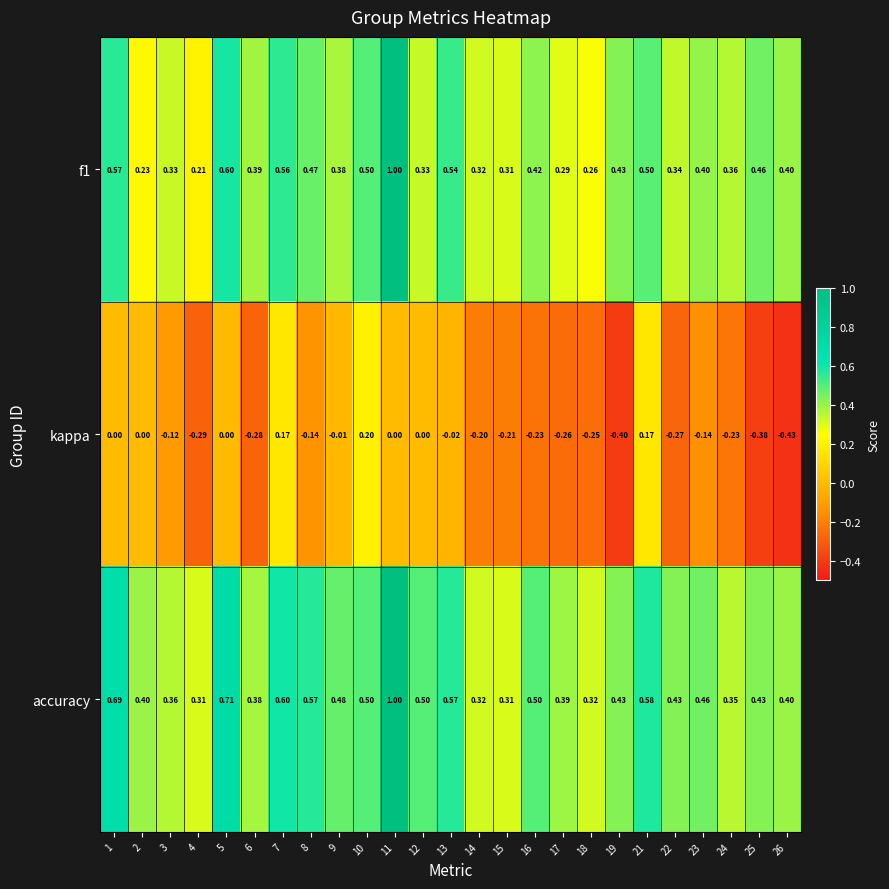

Is the value of kappa at 13 greater than the value of accuracy at 15?

No